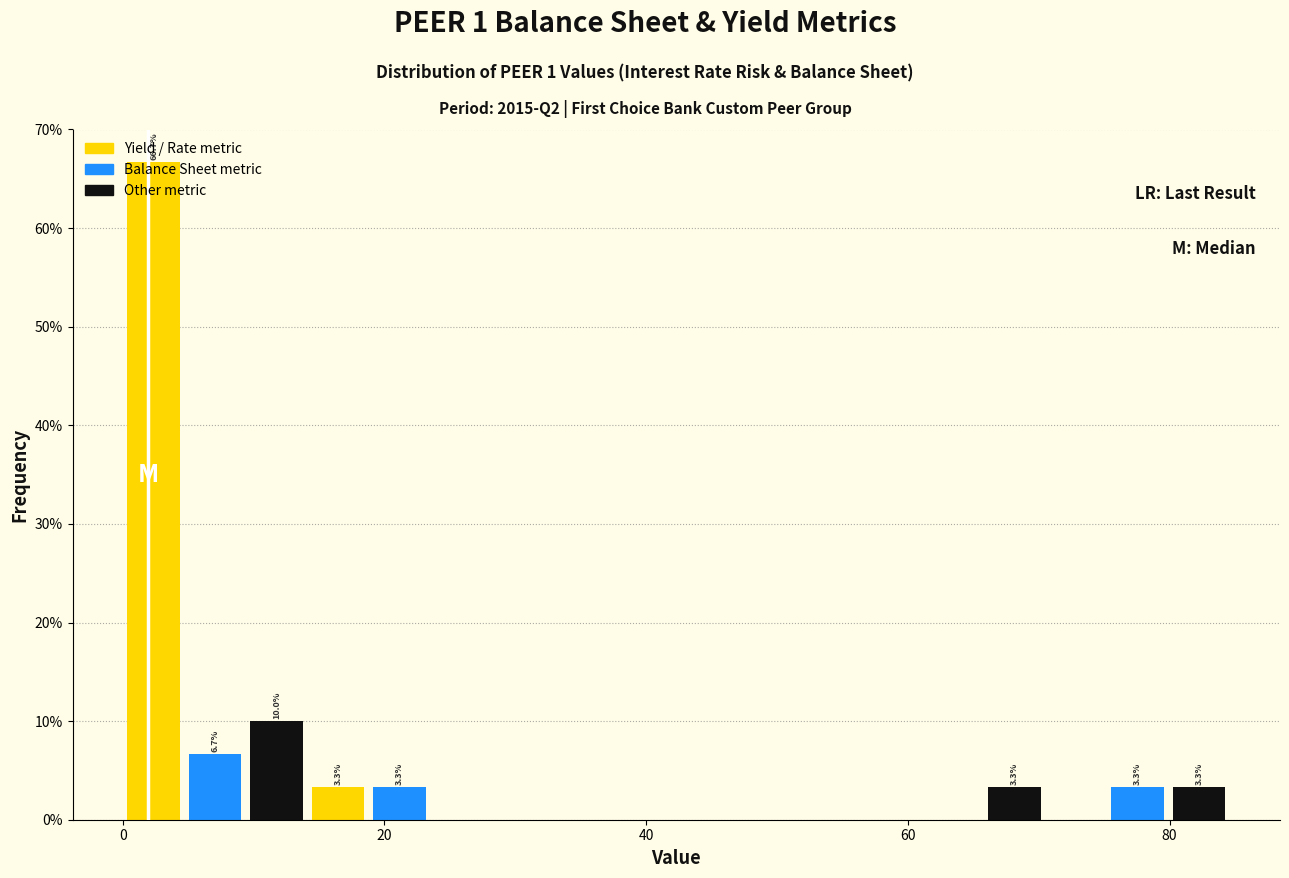

Read against the x-axis, roughly where is the centre of the tallest bar?

2